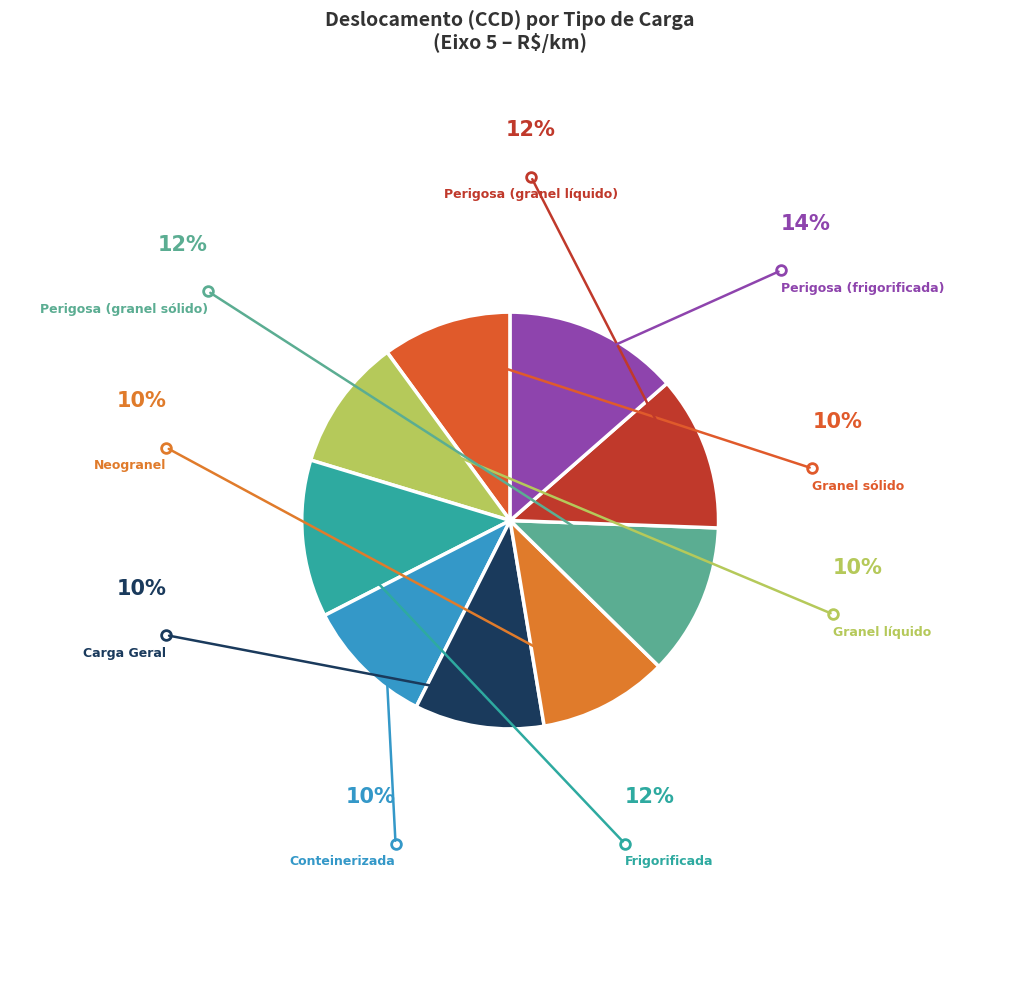

How many slices are in this pie chart?

9